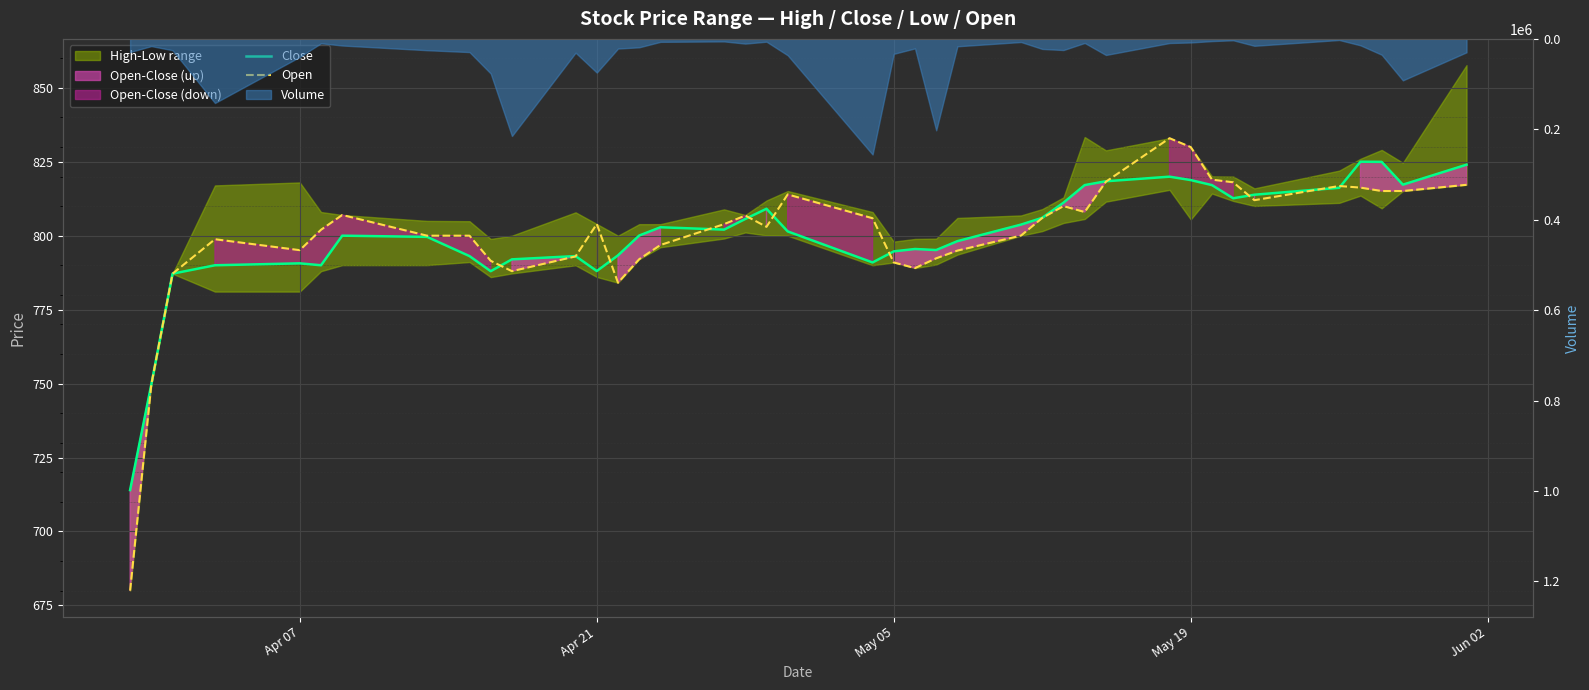

Reading right to left, list all the values displayed in this chart.

Close: 824.0	817.2	825.0	825.0	816.2	813.9	812.6	817.1	818.8	820.0	818.4	817.1	811.1	806.0	803.8	798.1	795.1	795.5	794.7	791.0	801.5	809.1	805.6	802.0	802.9	800.0	793.4	788.0	793.1	792.0	788.0	793.1	799.6	800.0	790.0	790.6	790.0	787.1	749.7	714.0
Open: 817.2	815.1	815.1	816.2	816.8	812.0	818.0	819.0	830.0	833.0	818.2	808.0	810.0	806.0	800.0	795.0	792.4	789.0	791.0	805.9	814.0	803.0	806.8	803.9	796.9	792.0	784.1	804.0	793.0	788.0	791.5	800.0	800.0	807.0	802.0	795.1	798.8	787.1	749.7	680.0